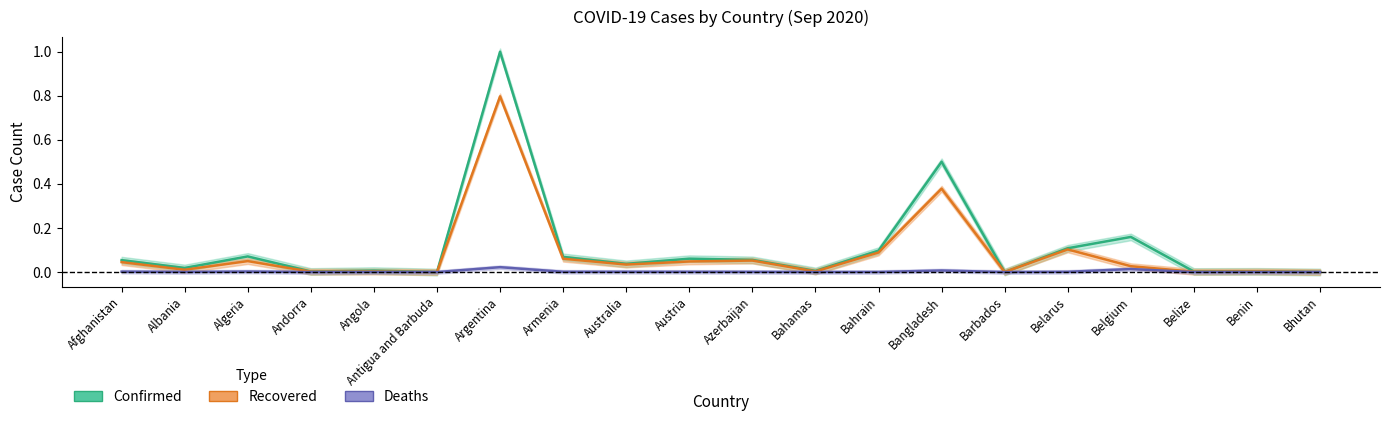

What position from the left is Belarus?

16